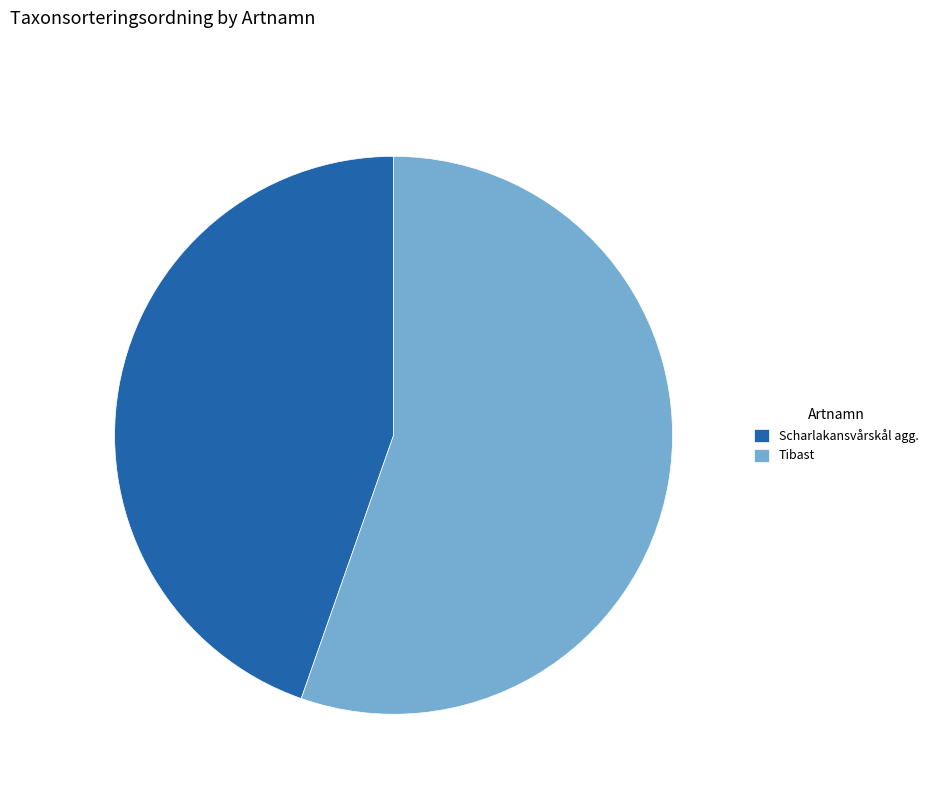

Rank the categories by value from lowest to highest.

Scharlakansvårskål agg., Tibast